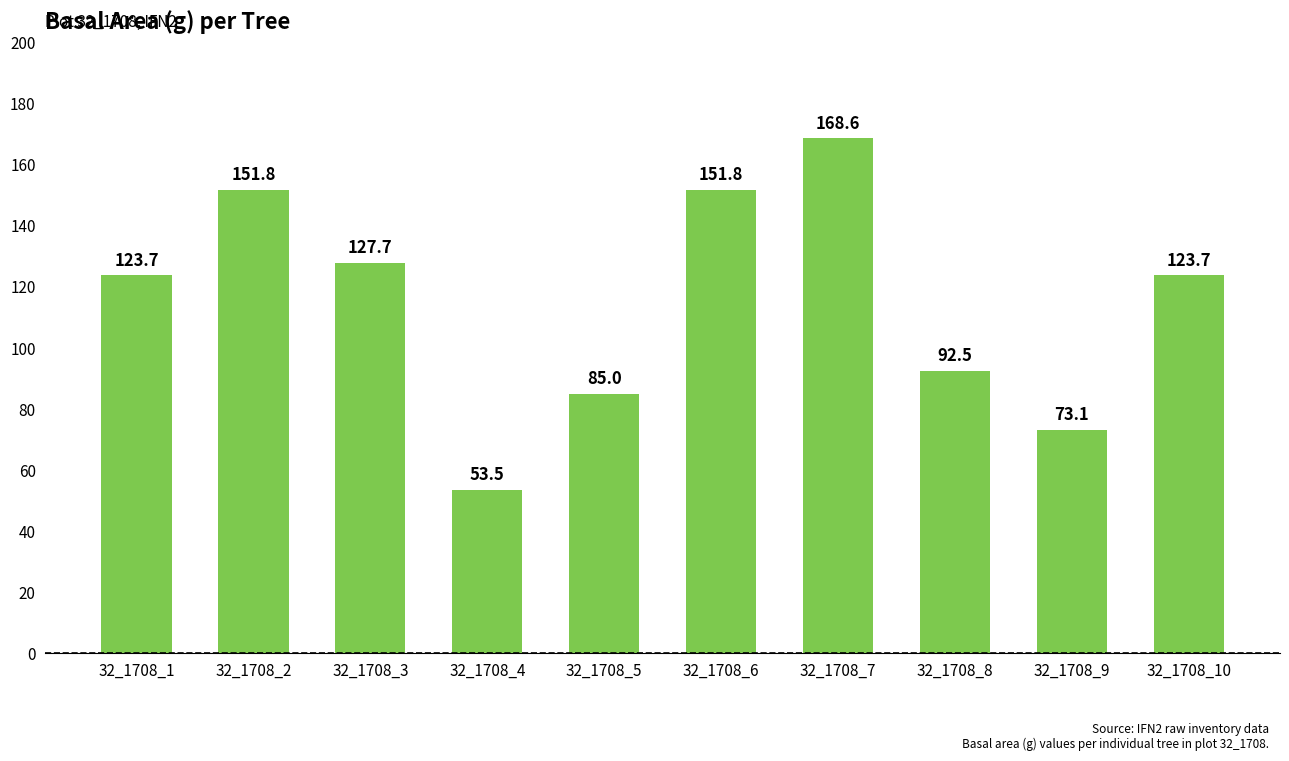

How many distinct data groups are displayed?

1